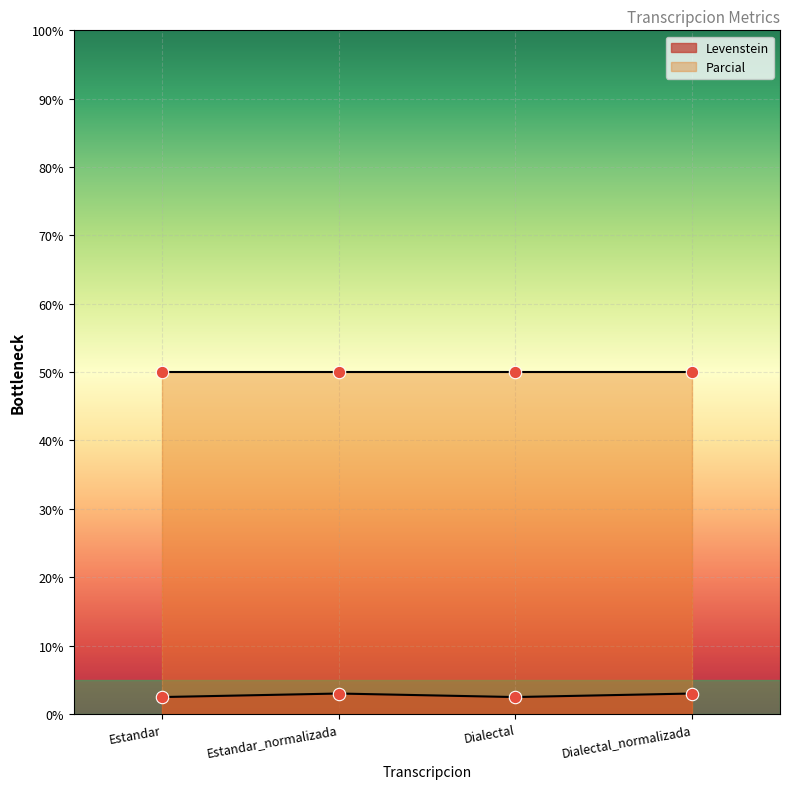

What is the ratio of the value at Estandar_normalizada to the value at Dialectal_normalizada?

1.0